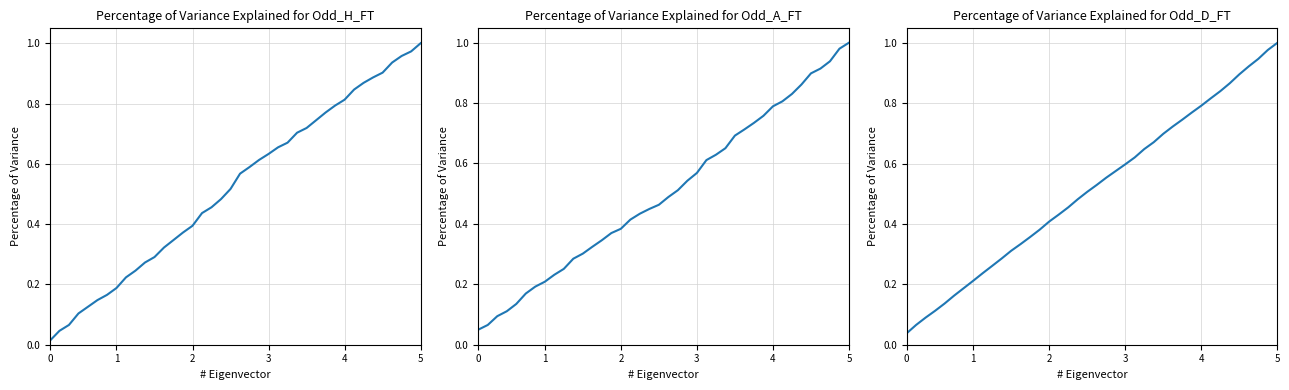

What is the greatest value displayed?

1.0